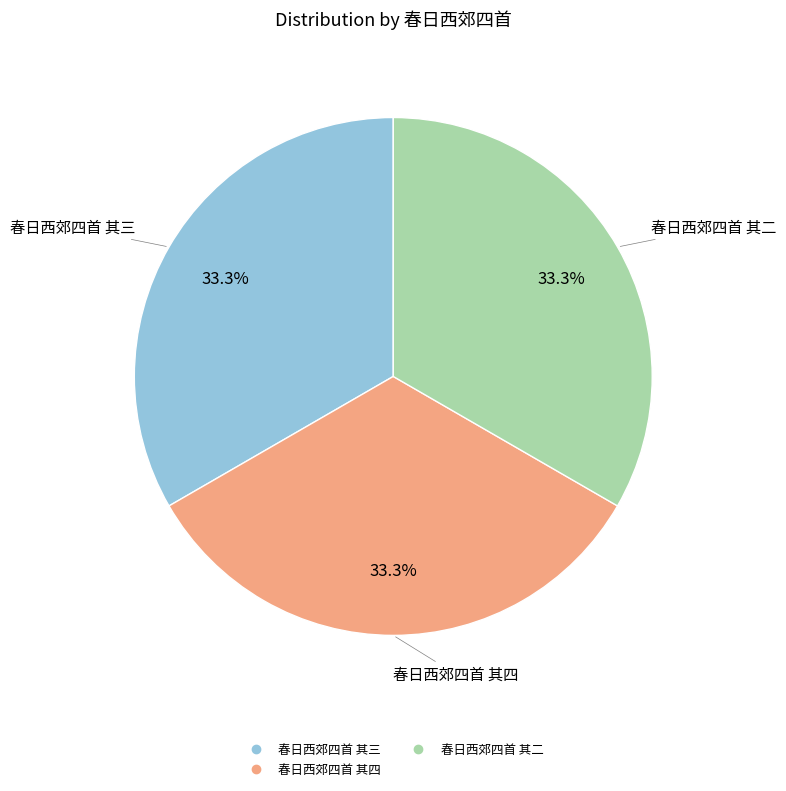

What portion of the pie excludes 春日西郊四首 其四?

66.7%